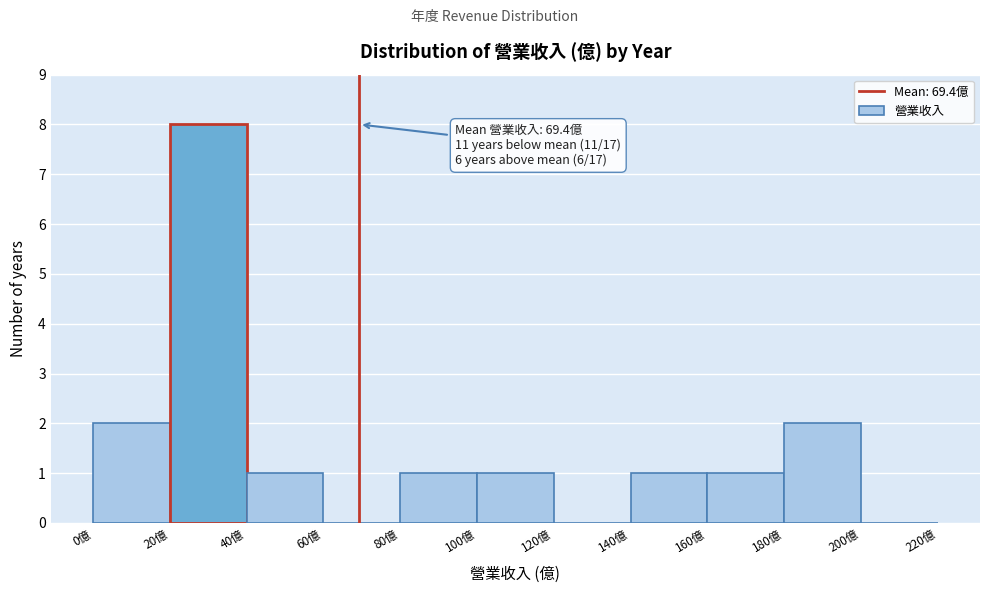

Over which range of the x-axis is the bar tallest?

20 to 40